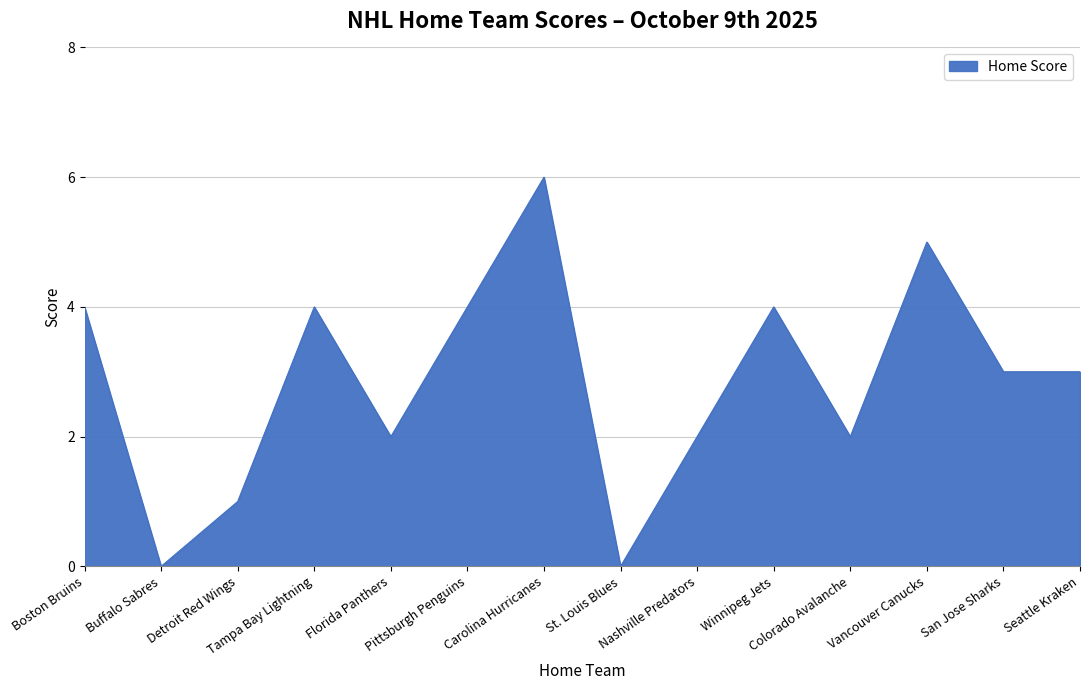

Where does the data first go above 3?

Boston Bruins